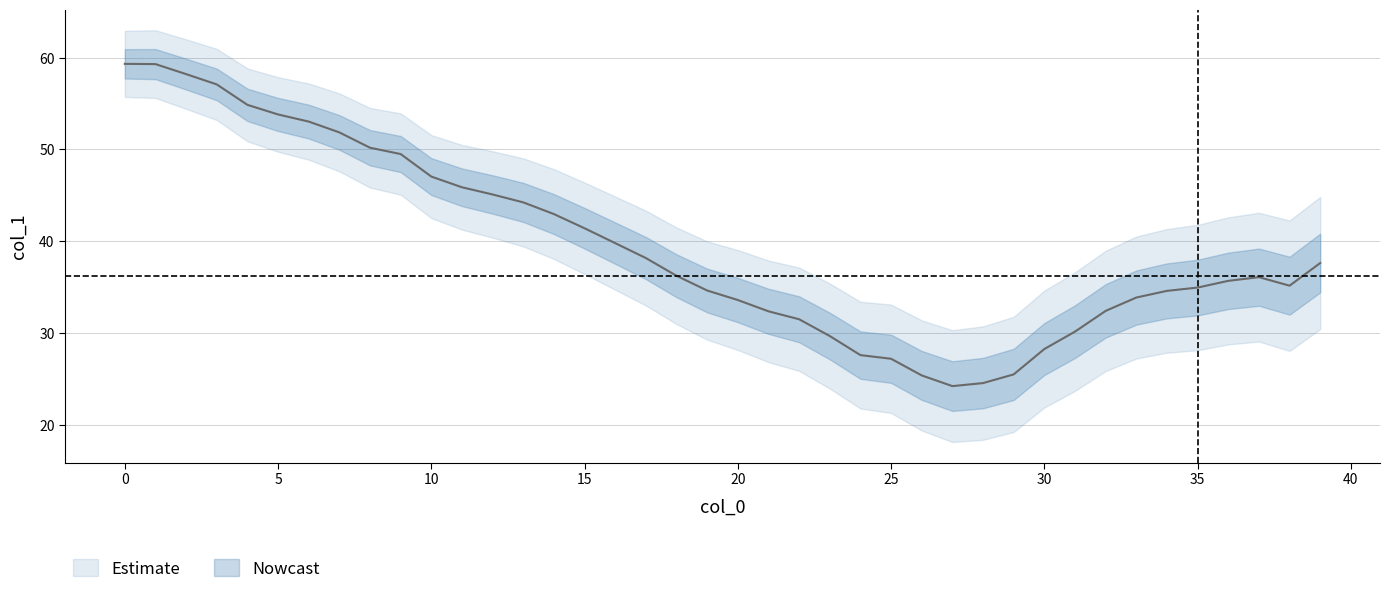

Count the number of values greater than 36.

21